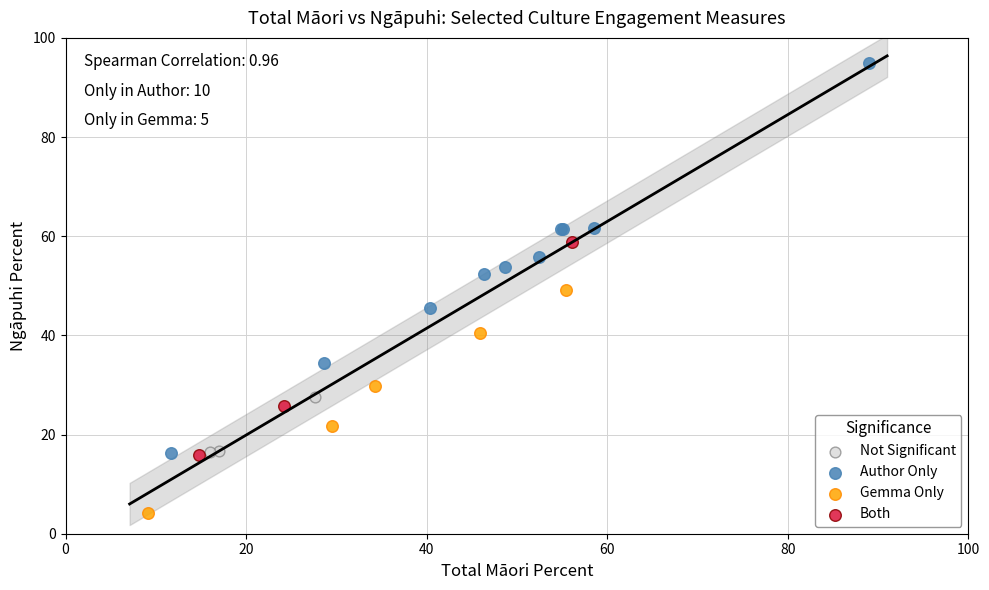

Which series contains the lowest Y value?

Gemma Only